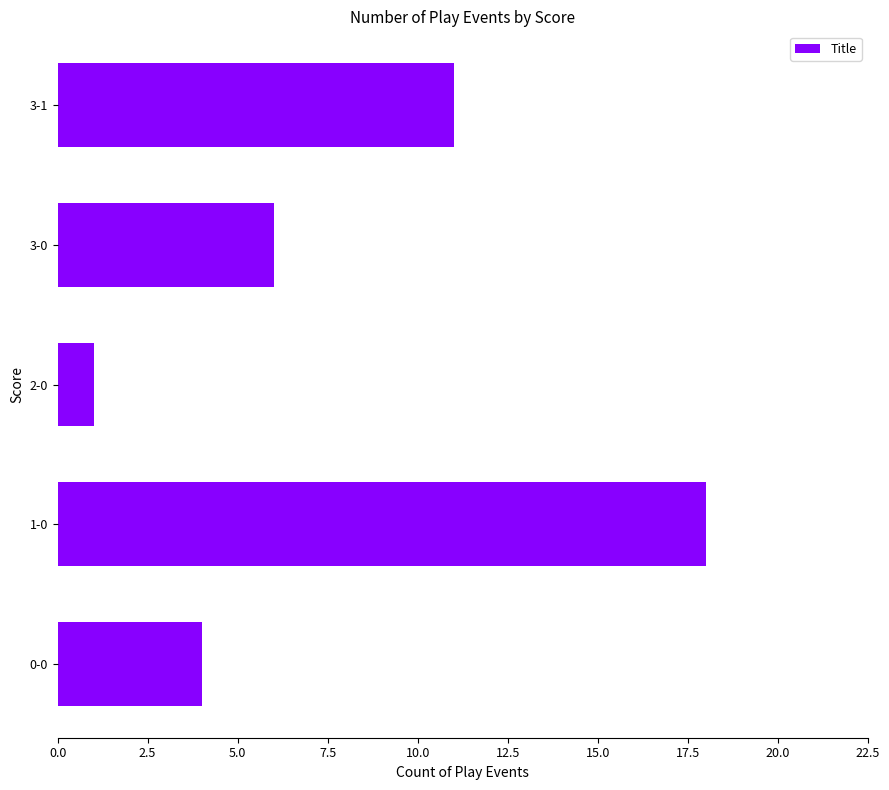

What is the smallest value displayed?

1